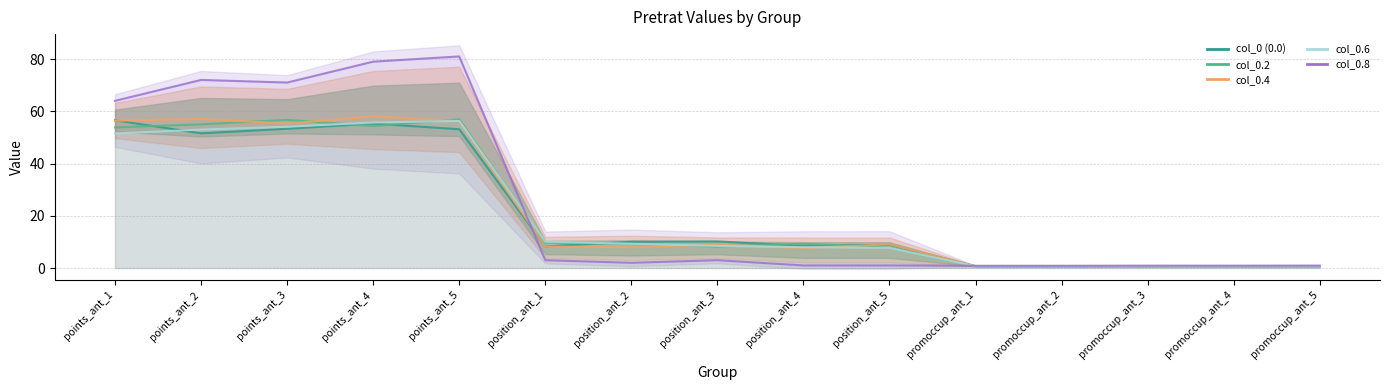

What is the sum of all col_0.2 values?

324.6